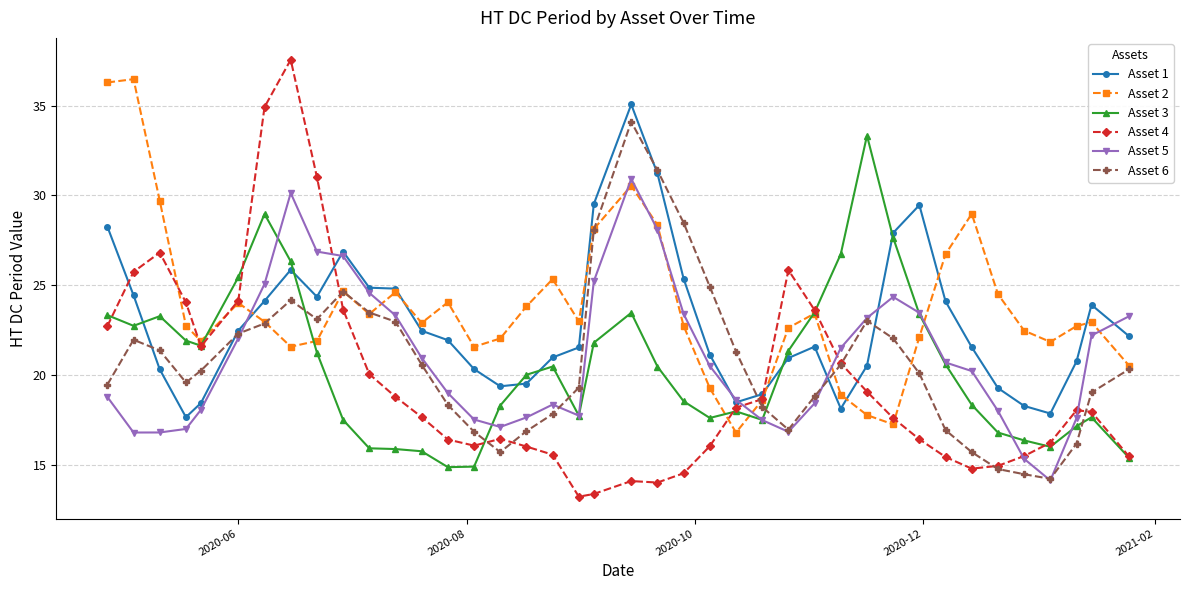

Which series has the widest spread of values?

Asset 4